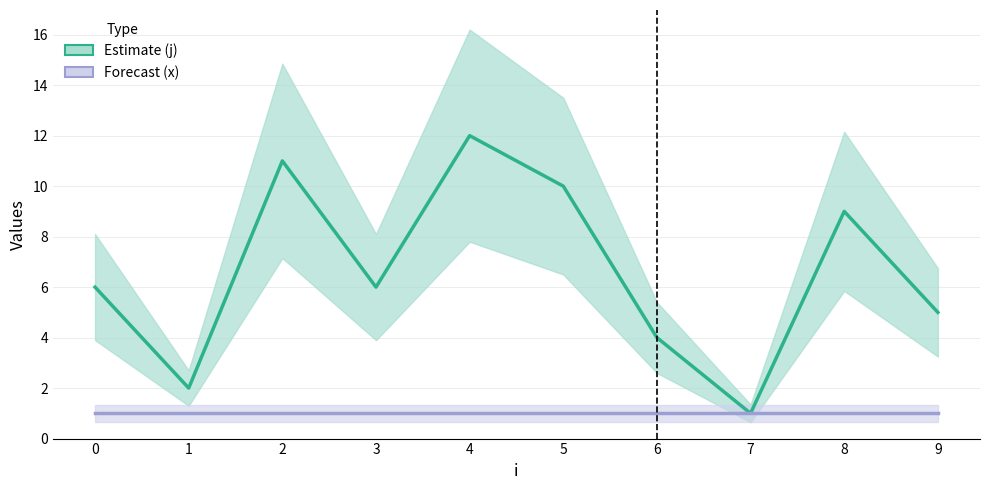

Rank the series by their average value, from highest to lowest.

j, x